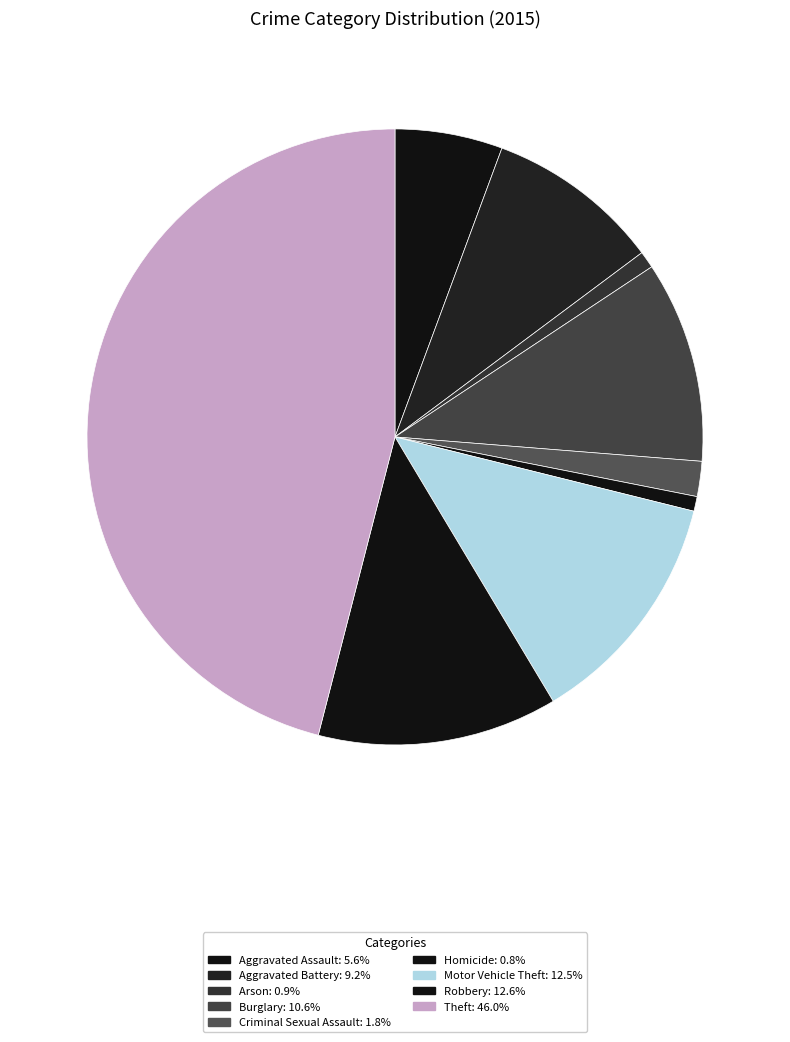

True or false: Homicide accounts for 1% of the total.

True